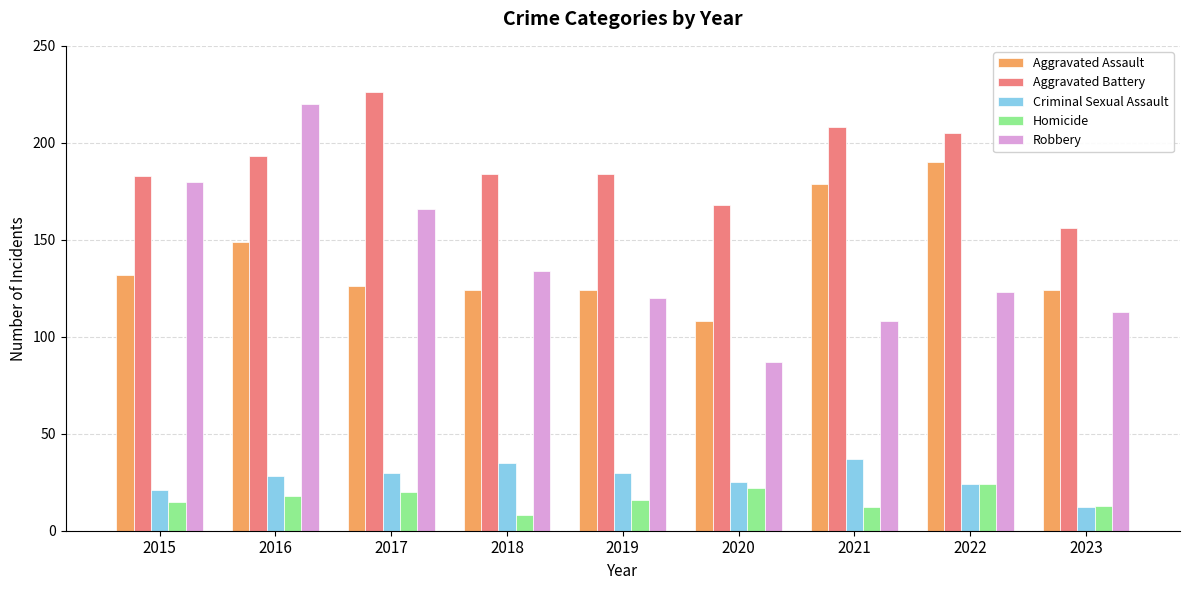

What is the value of the Criminal Sexual Assault bar at the 4th from the left?

35